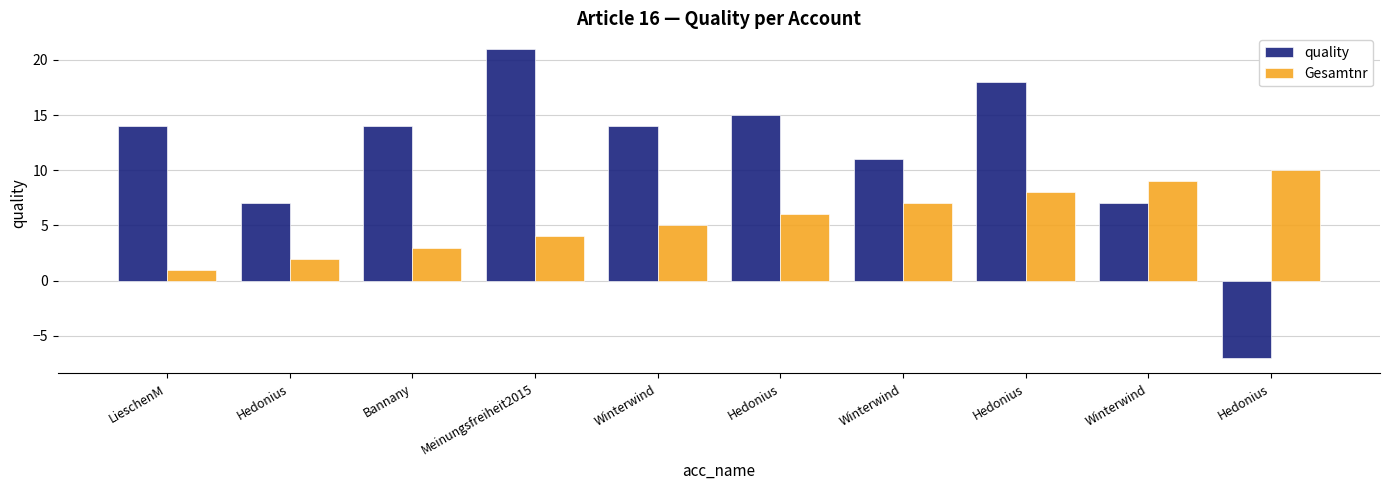

What is the minimum value shown in the chart?

-7